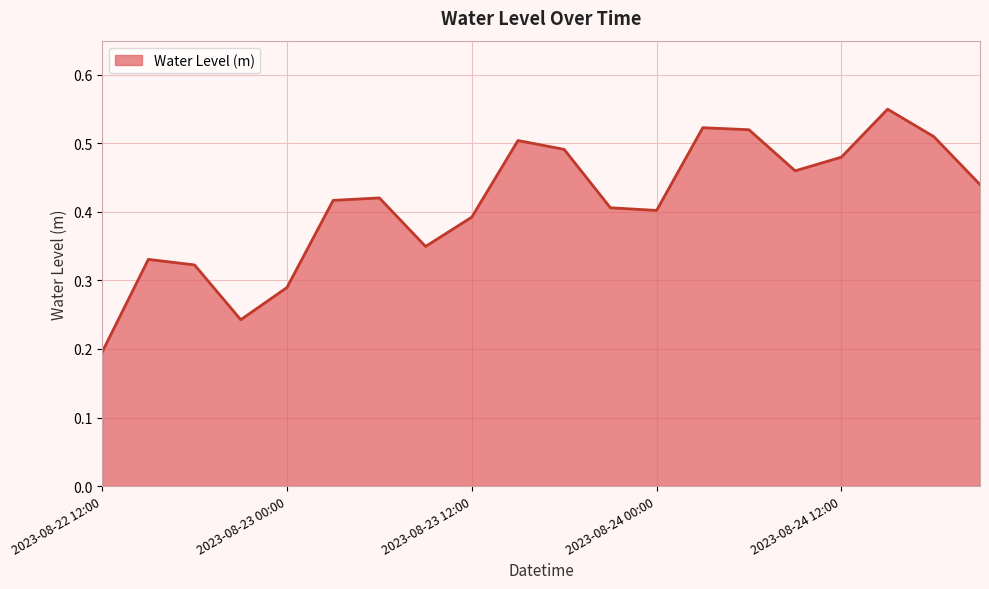

How many lines are shown in the chart?

1